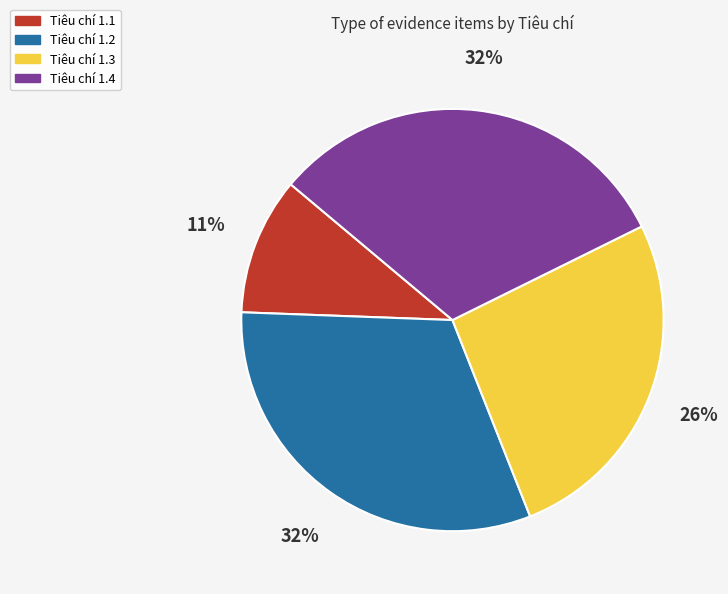

What percentage is the Tiêu chí 1.3 slice, to the nearest percent?

26%